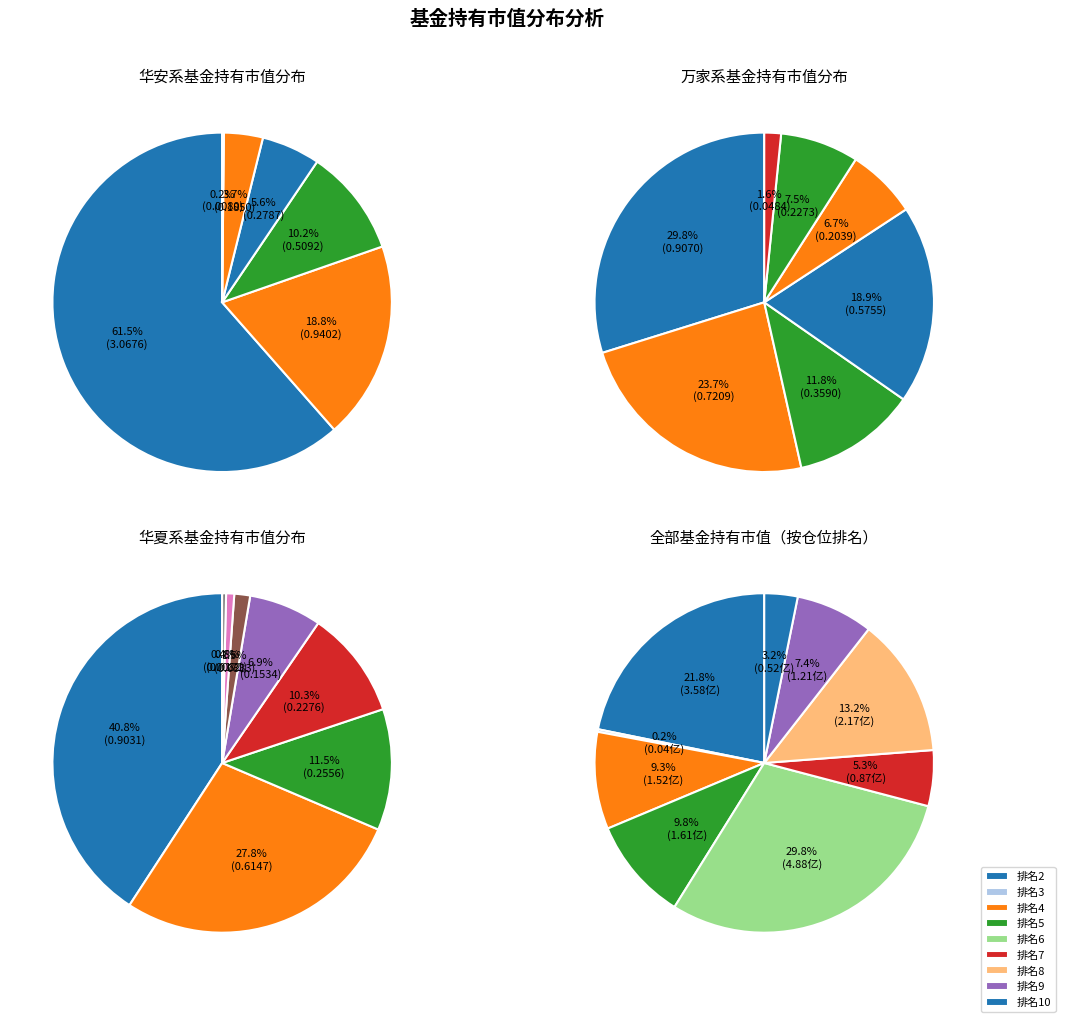

Which series has the largest range (max minus min)?

华安系